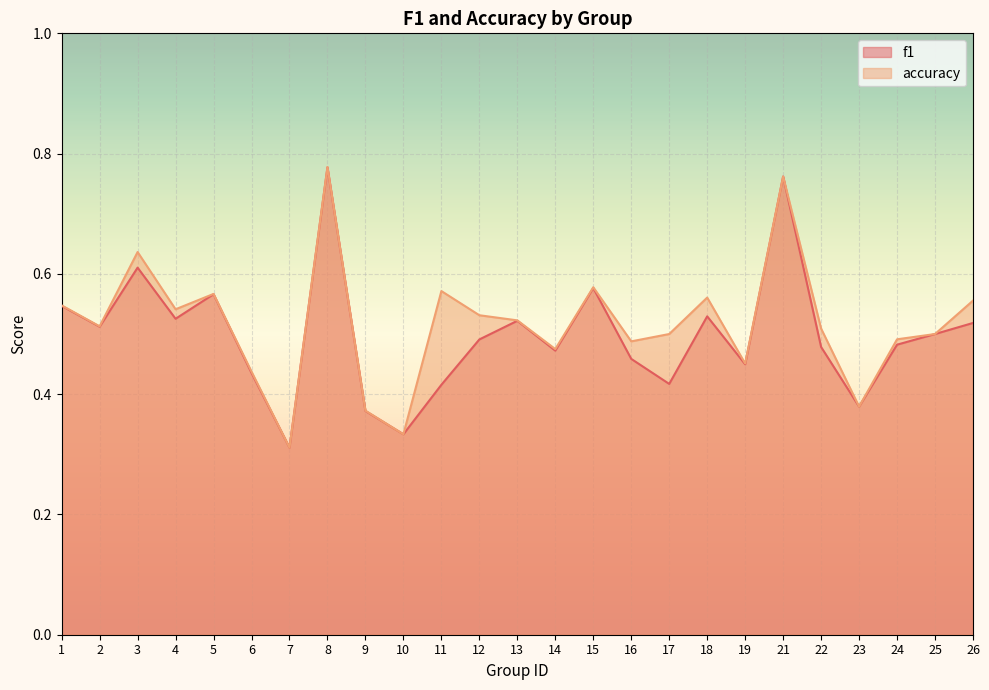

Does the chart display data point markers on the line(s)?

No